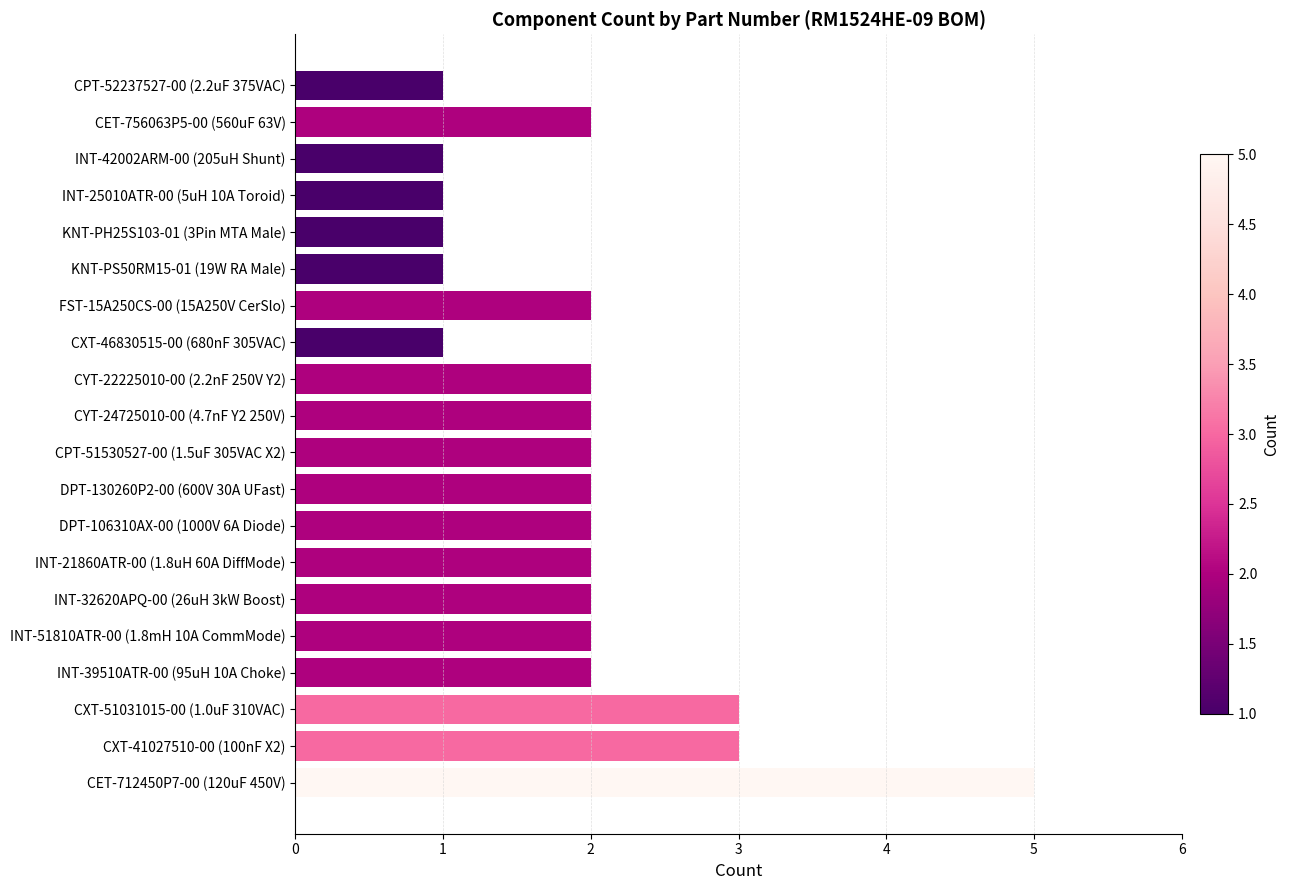

True or false: the data shows 2 at CYT-24725010-00 (4.7nF Y2 250V).

True